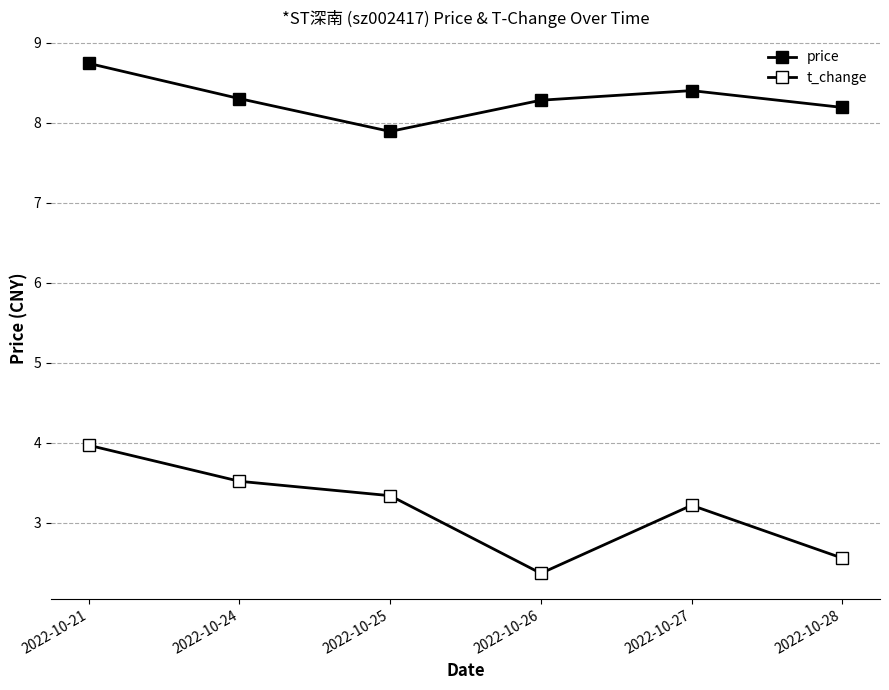

How many categories are shown in the chart?

6